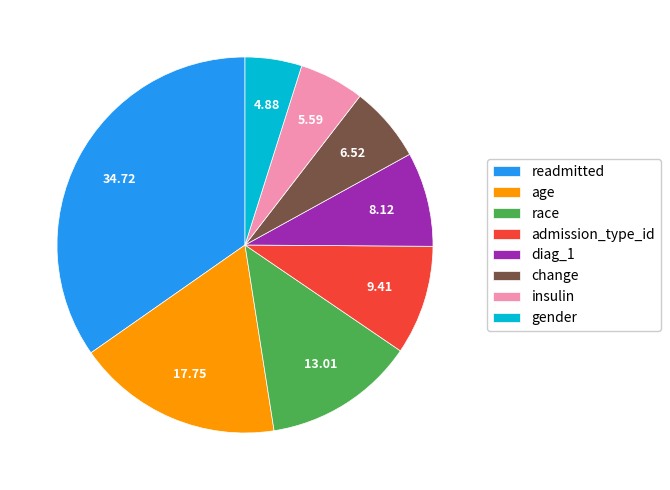

Does diag_1 represent more than half of the total?

No